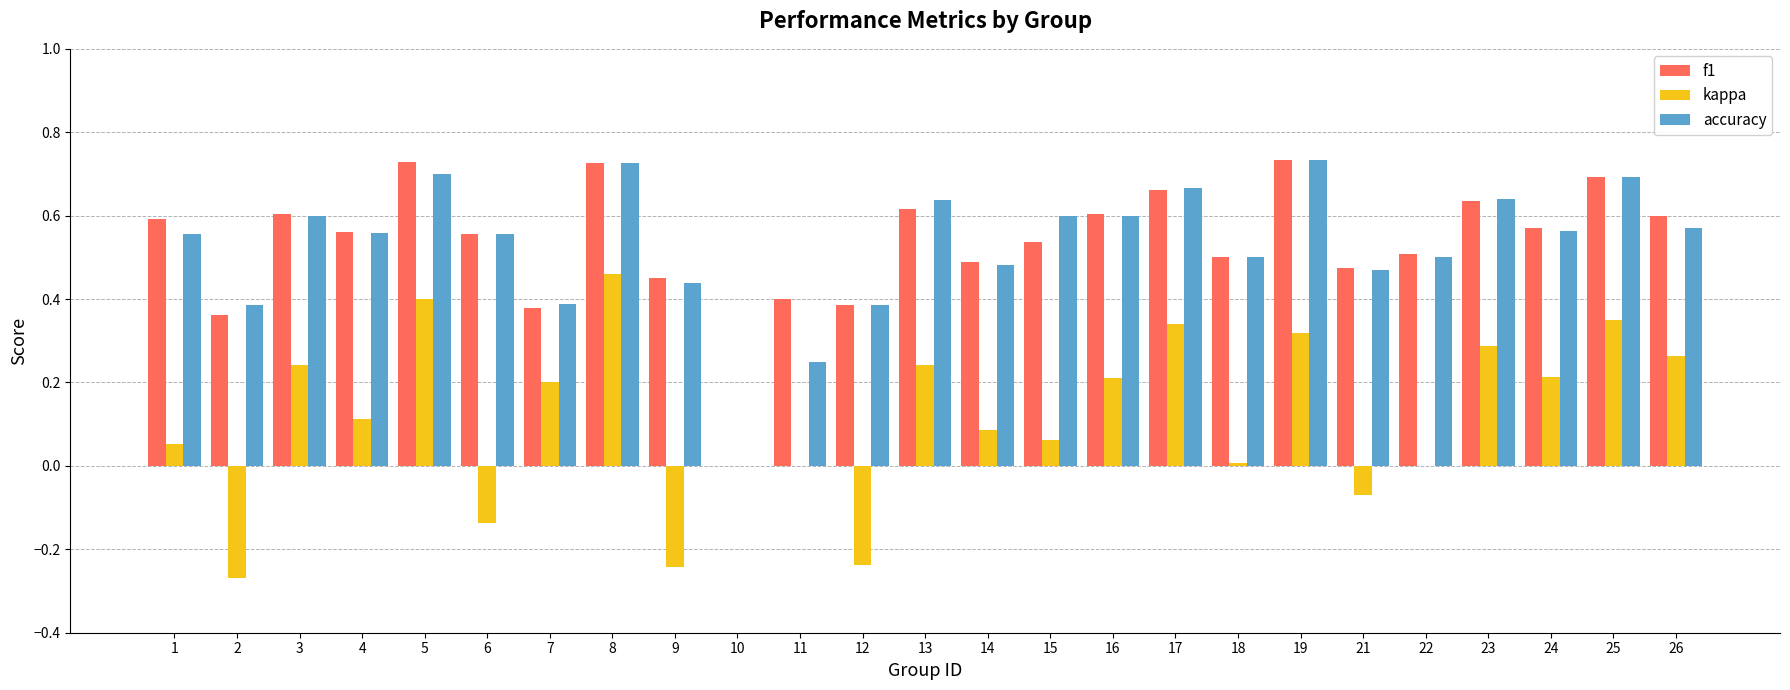

Which series changed the most between 17 and 22?

kappa